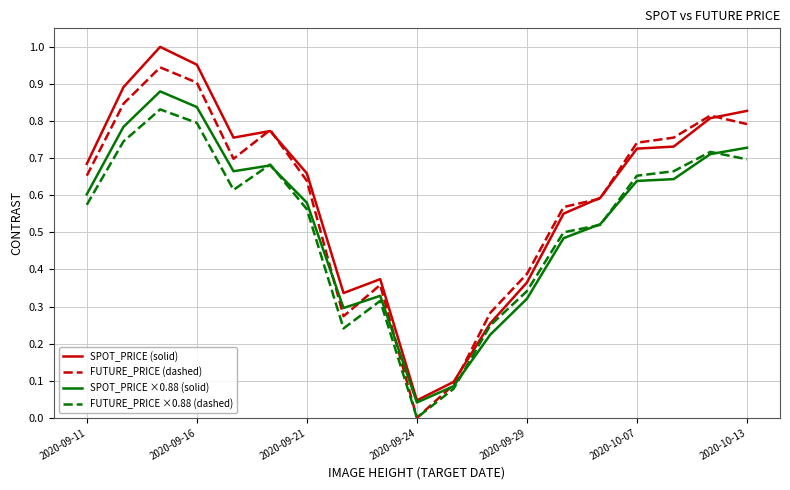

Rank the series by their maximum value, from highest to lowest.

SPOT_PRICE (solid), FUTURE_PRICE (dashed), SPOT_PRICE ×0.88 (solid), FUTURE_PRICE ×0.88 (dashed)